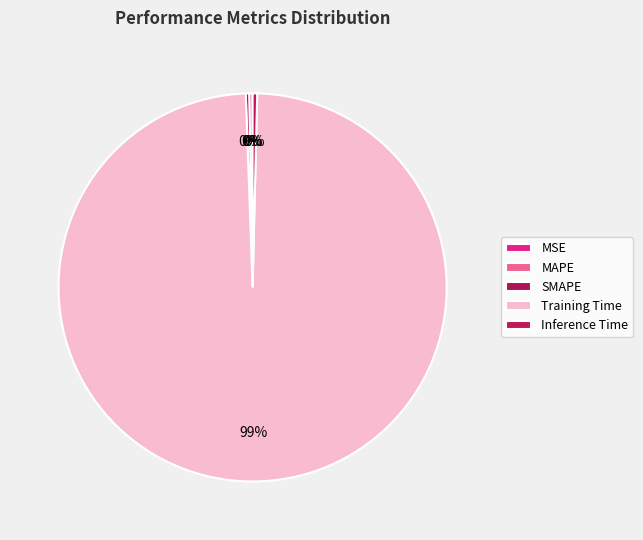

How many slices are in this pie chart?

5